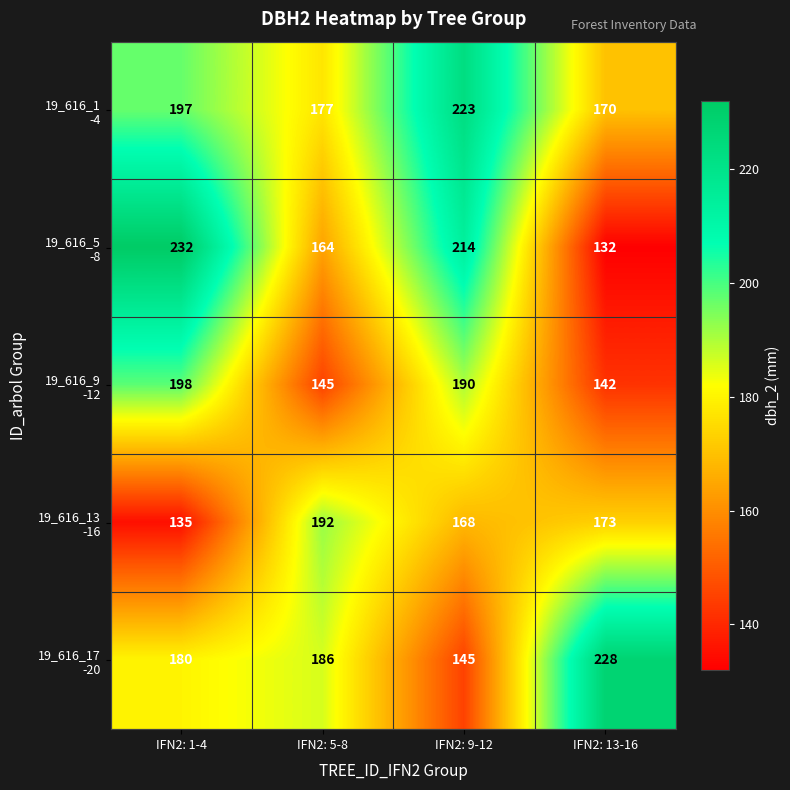

Which label corresponds to the smallest value in the chart?

IFN2: 13-16